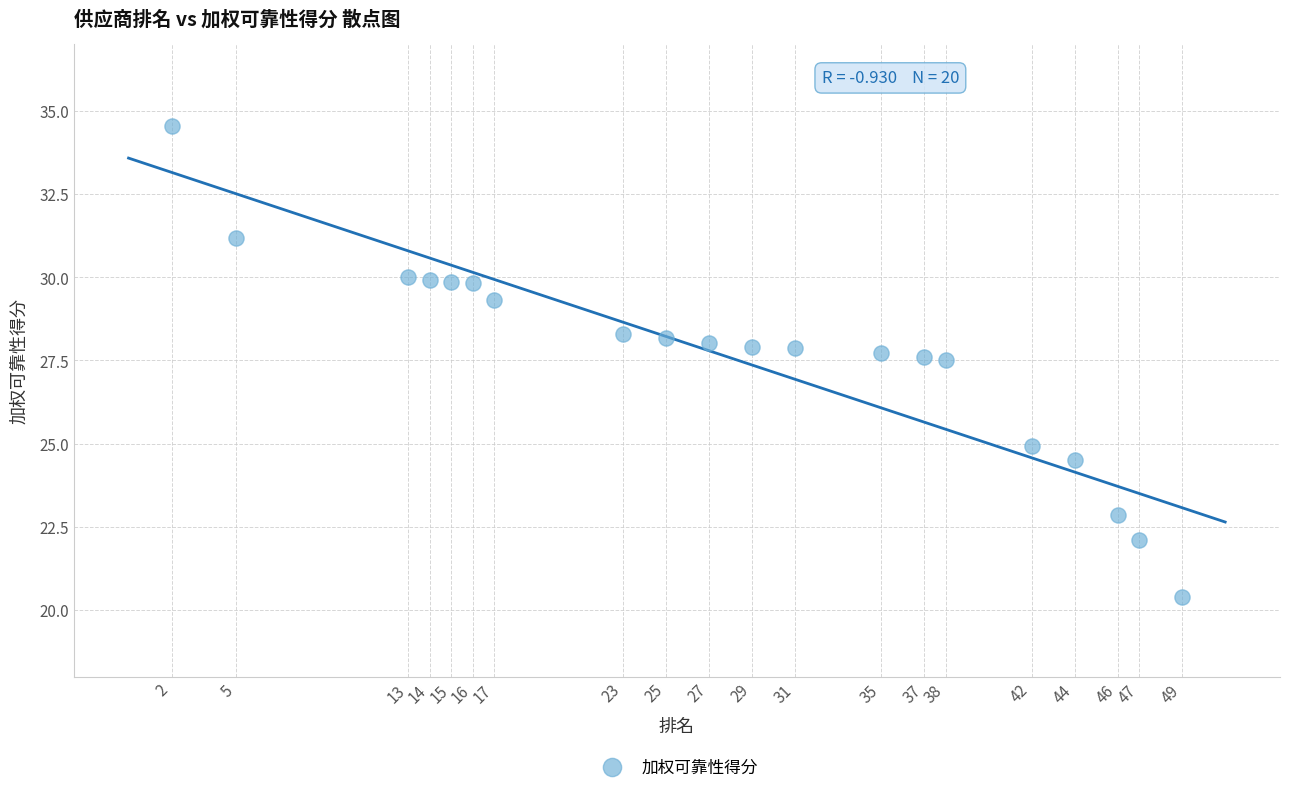

What is the range of Y values (max minus min)?

14.1